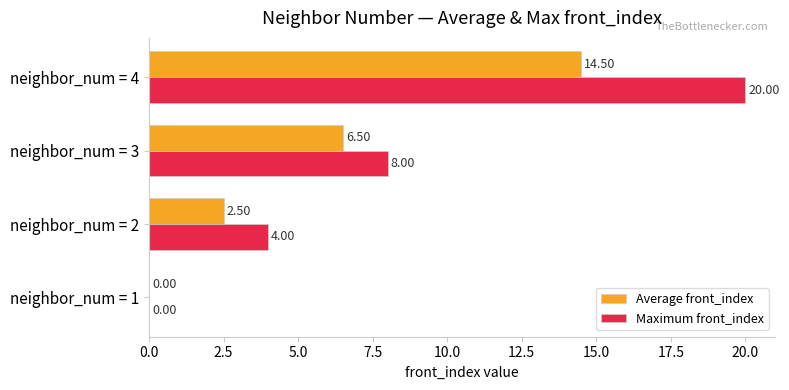

What is the greatest value displayed?

20.0